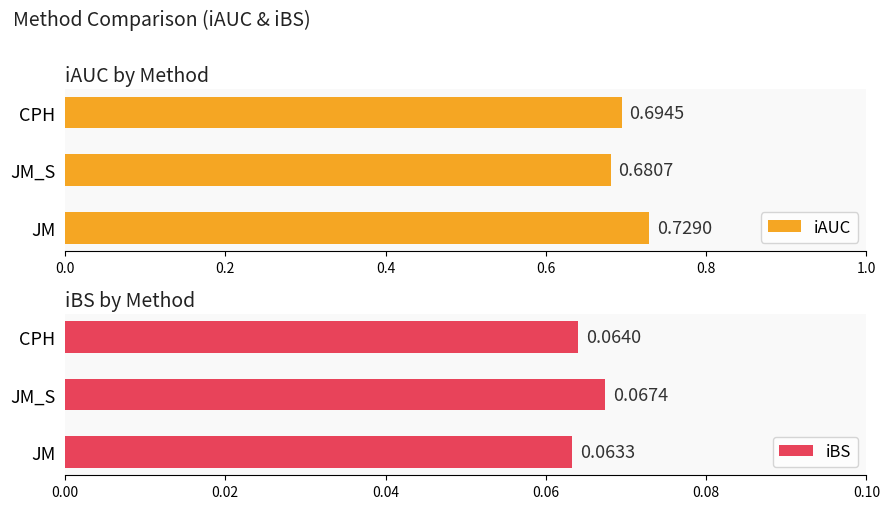

List the labels in order of iAUC value, smallest first.

JM_S, CPH, JM